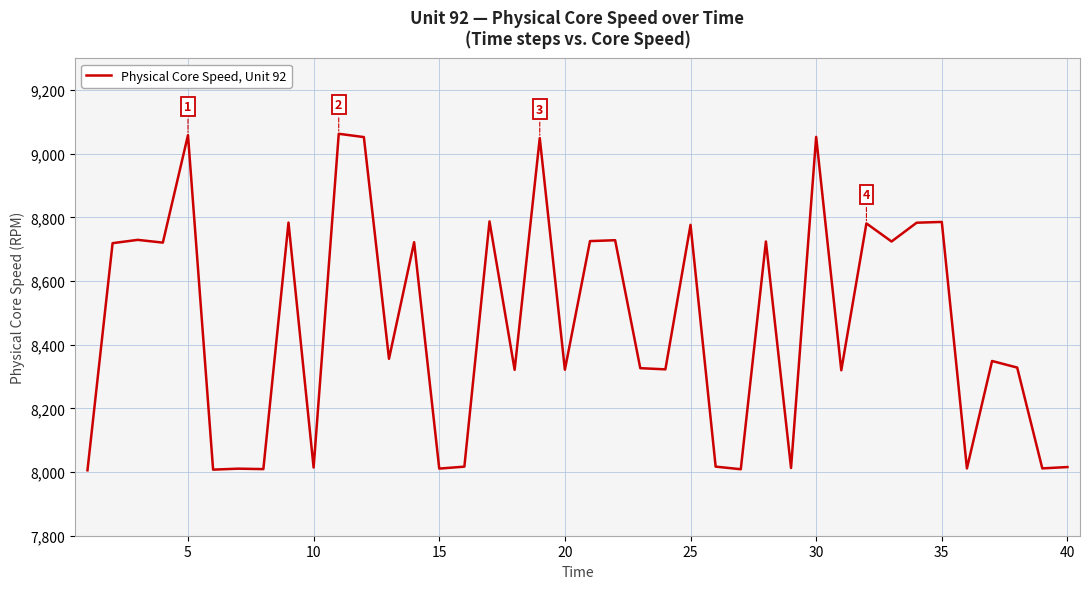

What is the greatest value displayed?

9062.9